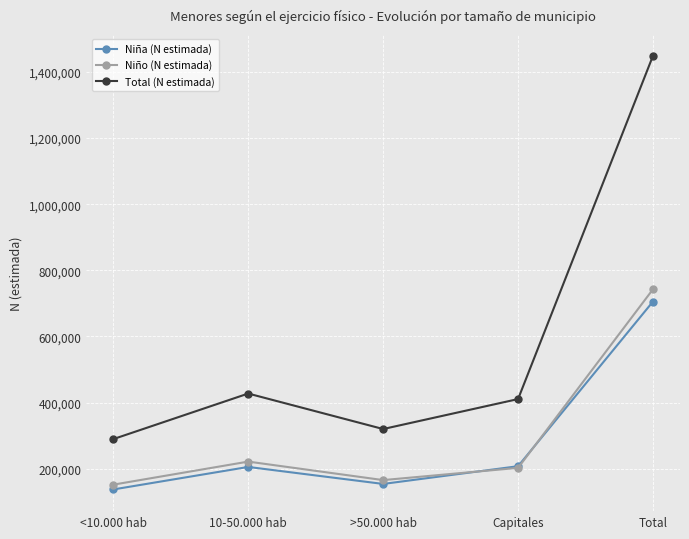

What is the label of the 2nd point from the left?

10-50.000 hab